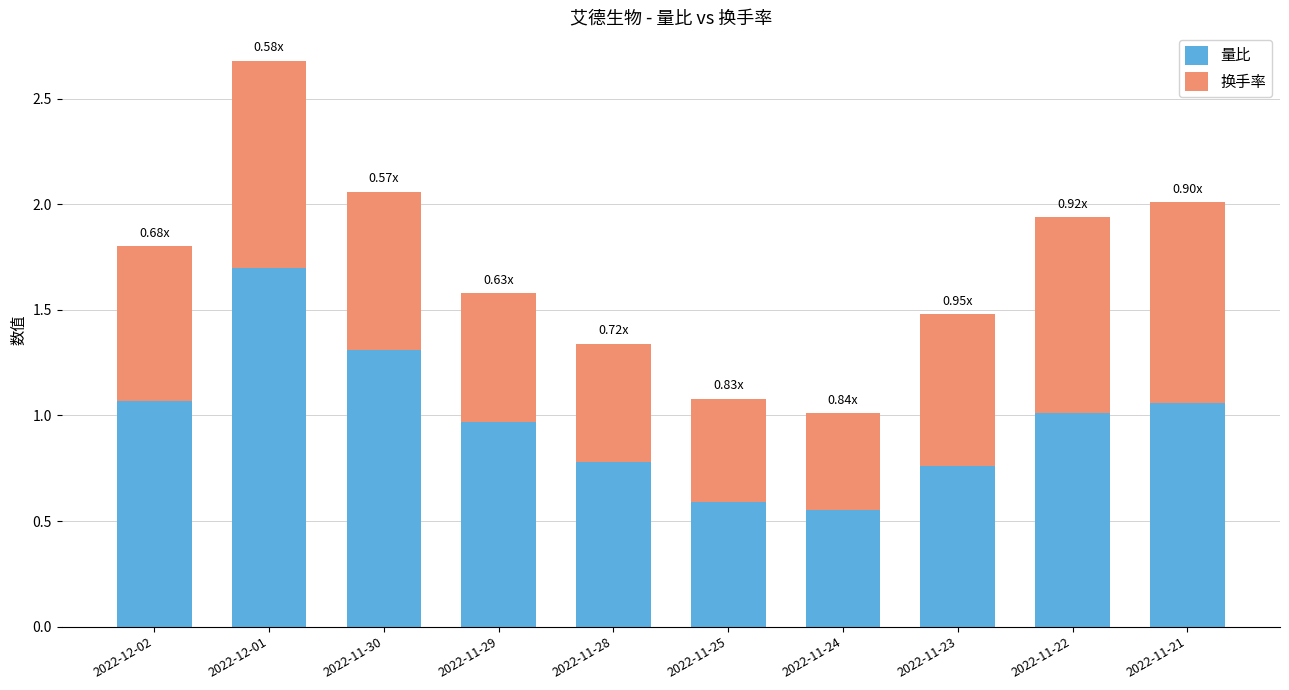

Are the bars horizontal?

No